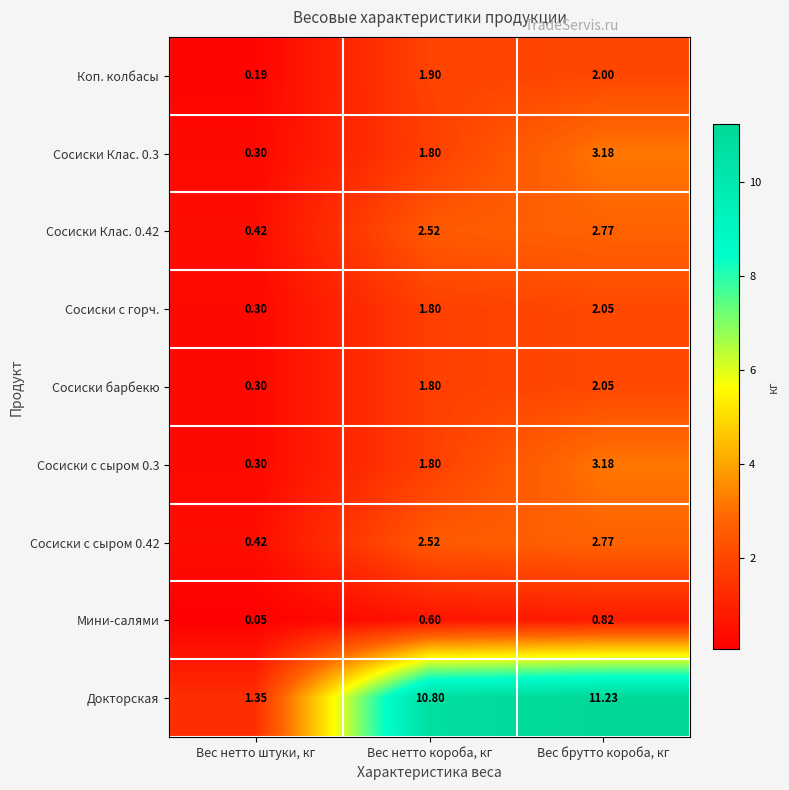

Which series changed the most between Вес нетто штуки, кг and Вес брутто короба, кг?

Докторская